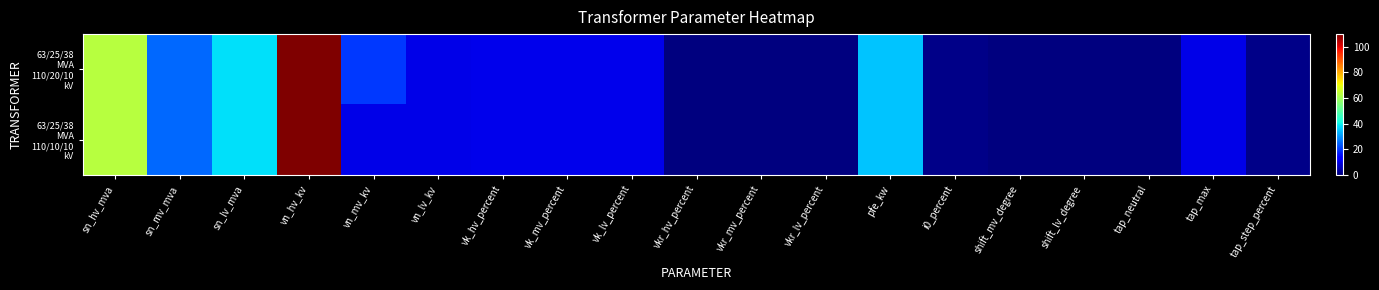

List the series in order of their overall mean, highest first.

63/25/38 MVA 110/20/10 kV, 63/25/38 MVA 110/10/10 kV